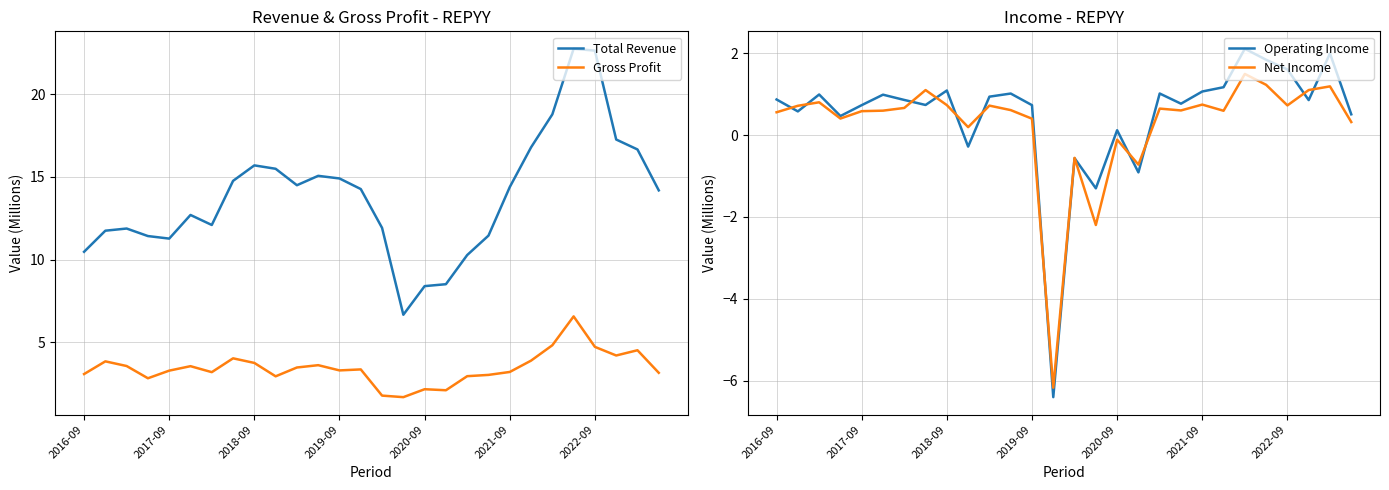

How many categories are shown in the chart?

28